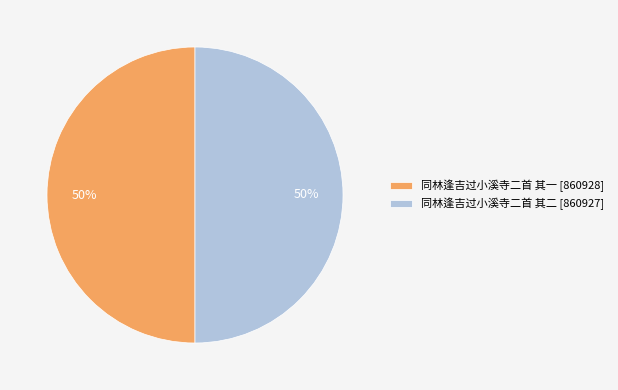

What is the ratio of the value at 同林逢吉过小溪寺二首 其一 to the value at 同林逢吉过小溪寺二首 其二?

1.0